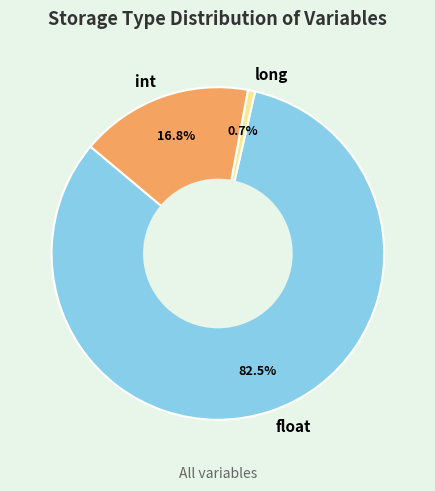

Combined, do float and int account for over 50%?

Yes